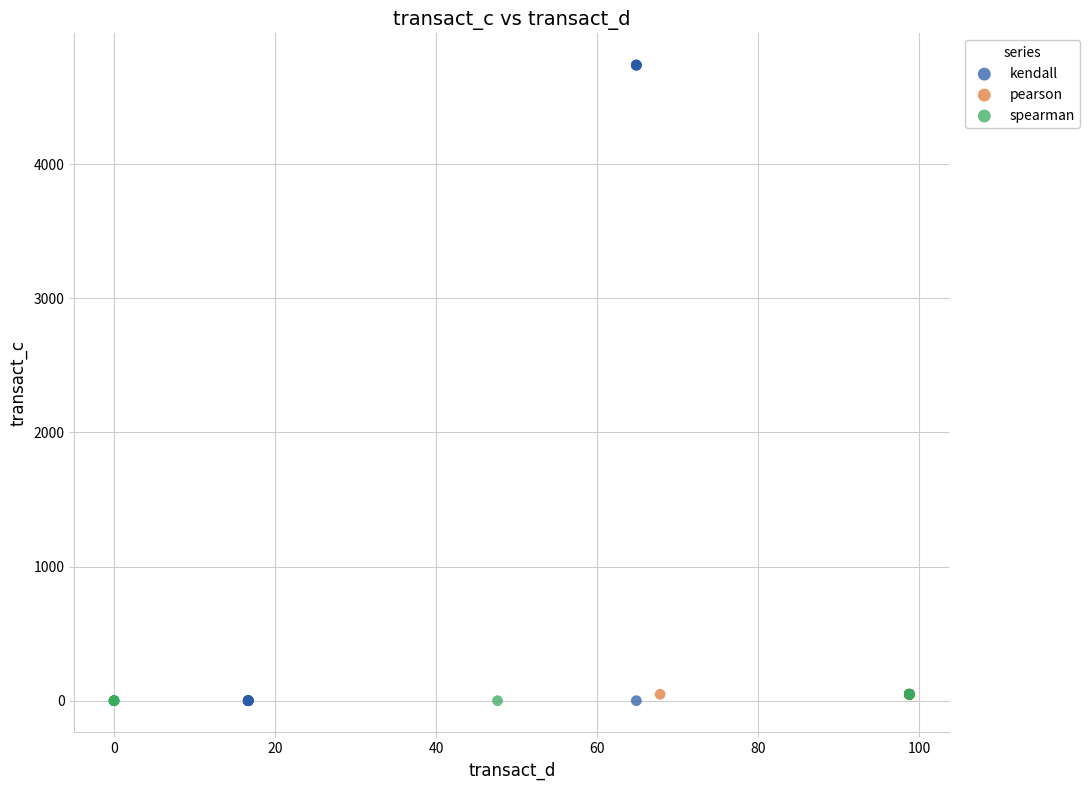

Which series reaches the maximum Y coordinate?

kendall